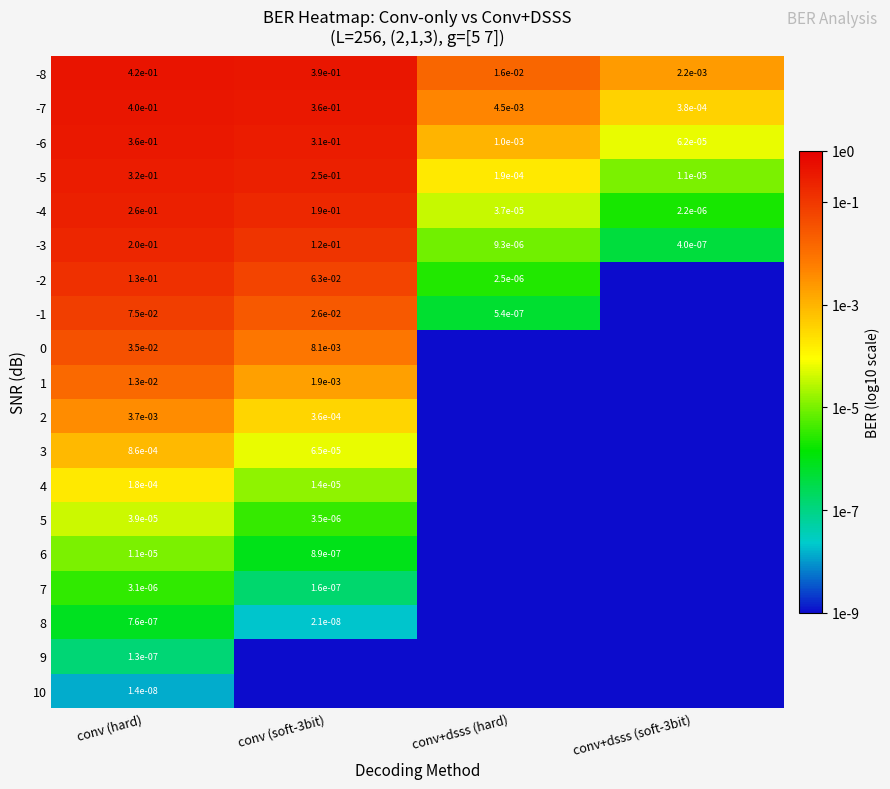

Is the value of -3 at conv (soft-3bit) greater than the value of 9 at conv (hard)?

Yes